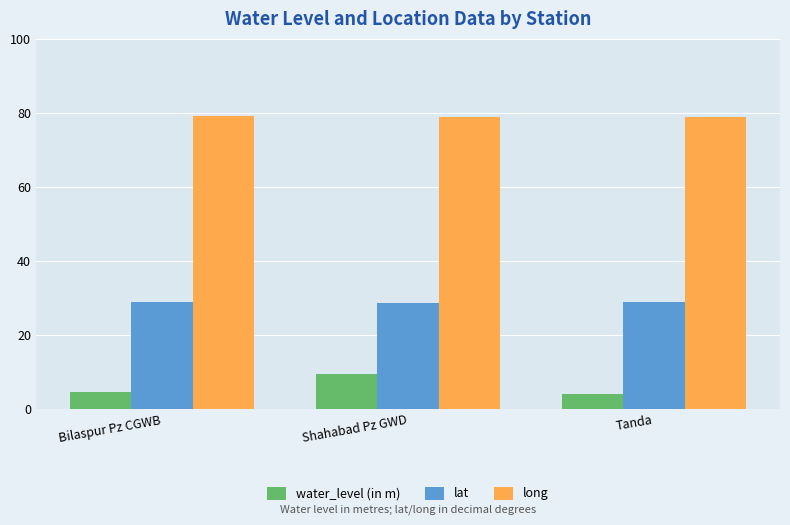

What is the minimum value shown in the chart?

4.1